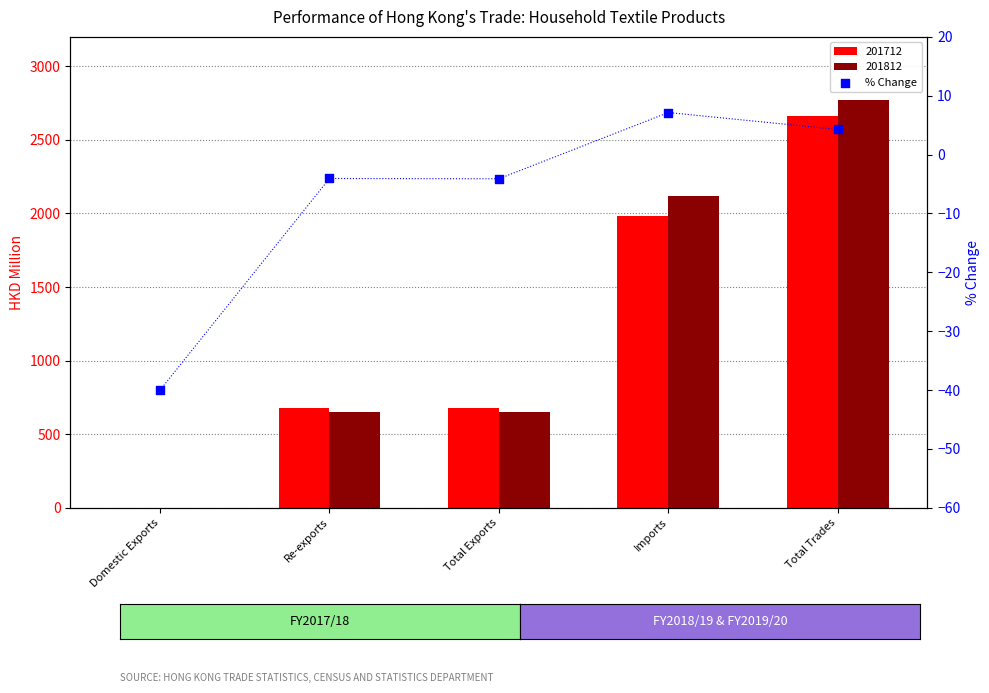

What is the change in value from Domestic Exports to Total Exports?

+35.9